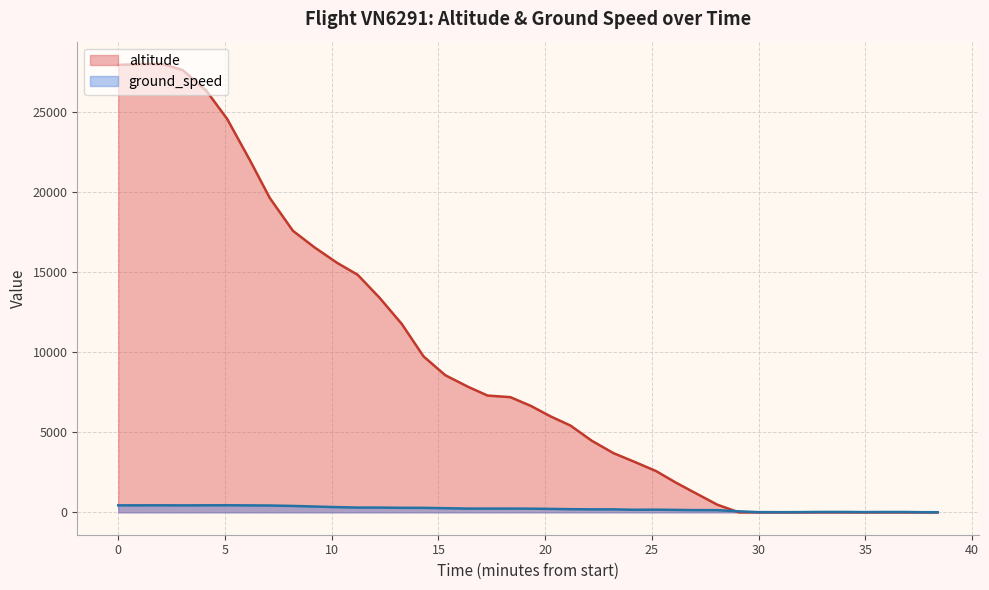

List the series in order of their overall mean, lowest first.

ground_speed, altitude